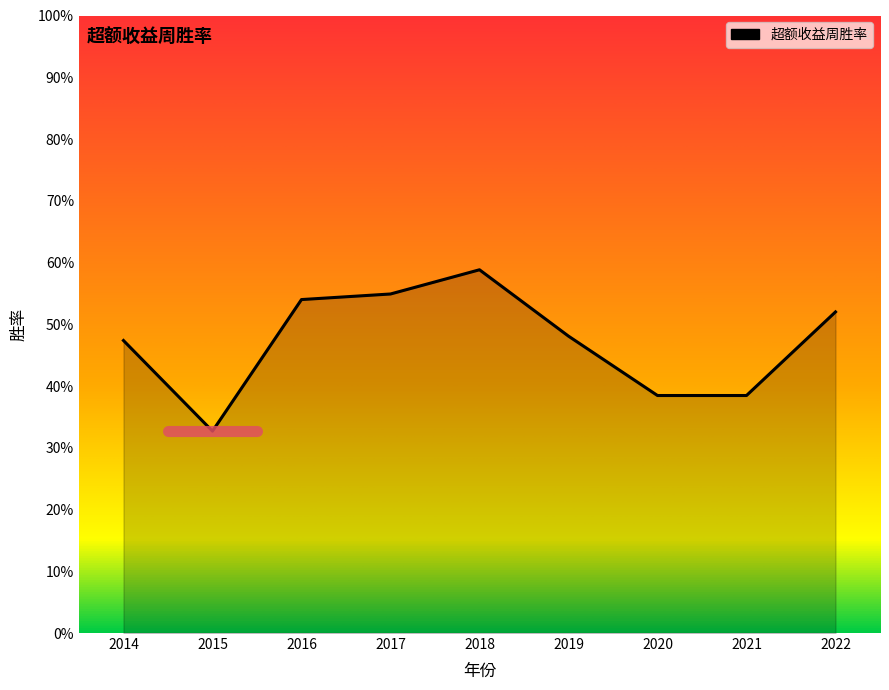

Which category has the lowest value across all series?

2015